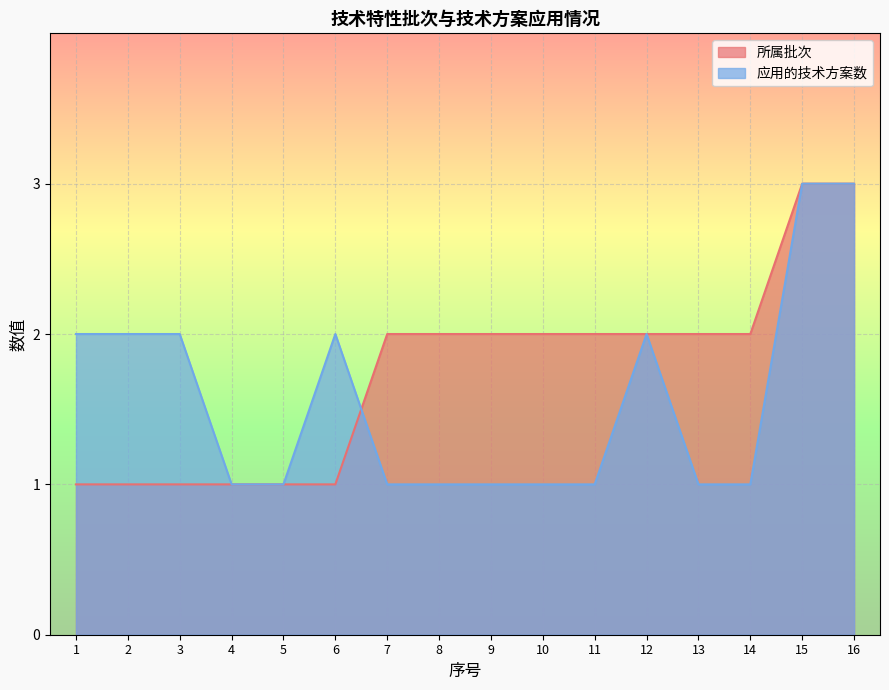

What is the lowest value of the 所属批次 series?

1